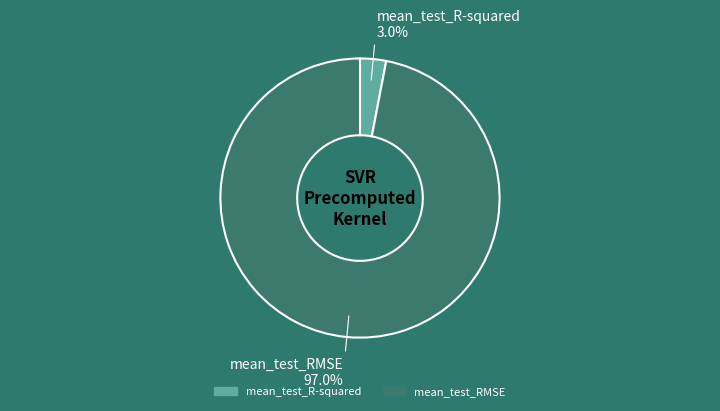

Is there any slice that represents more than half of the pie?

Yes